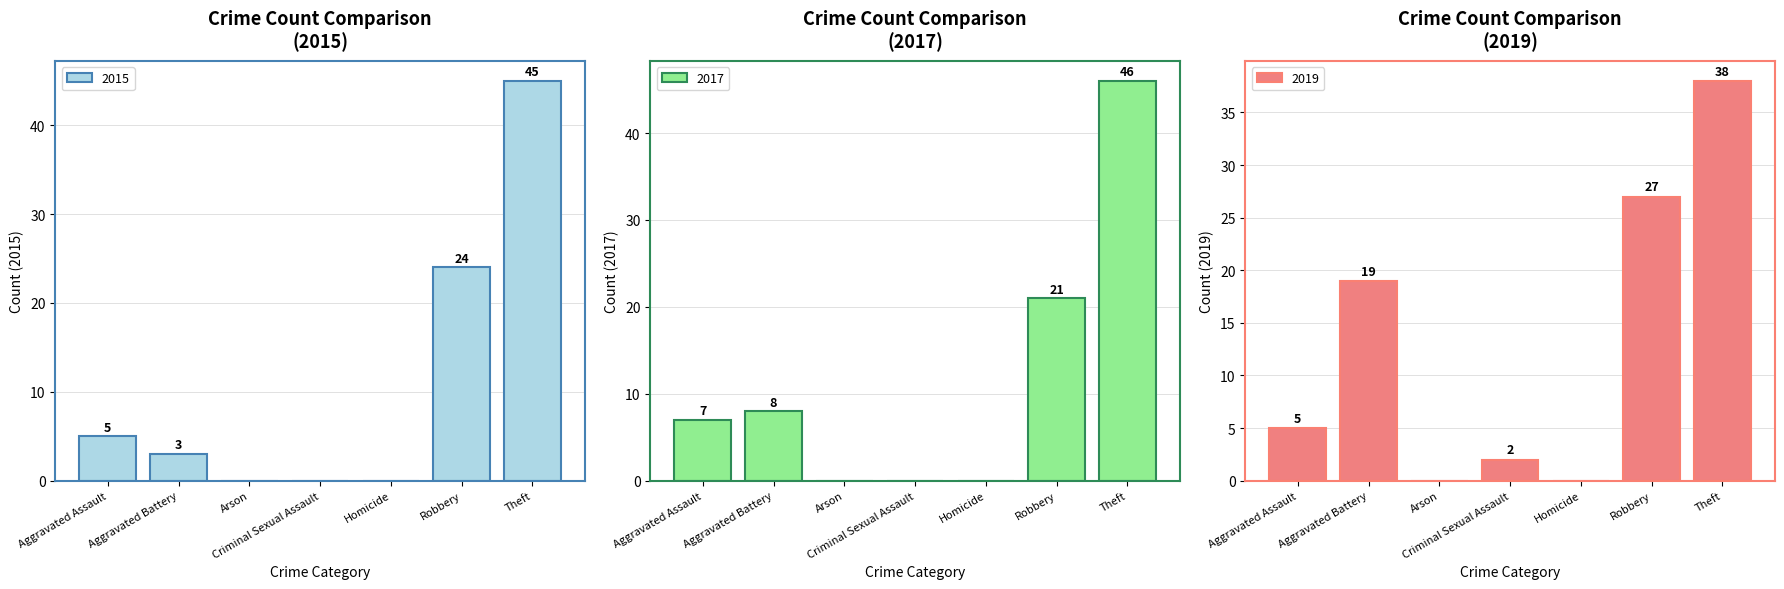

How many data points in 2017 are less than 7?

3